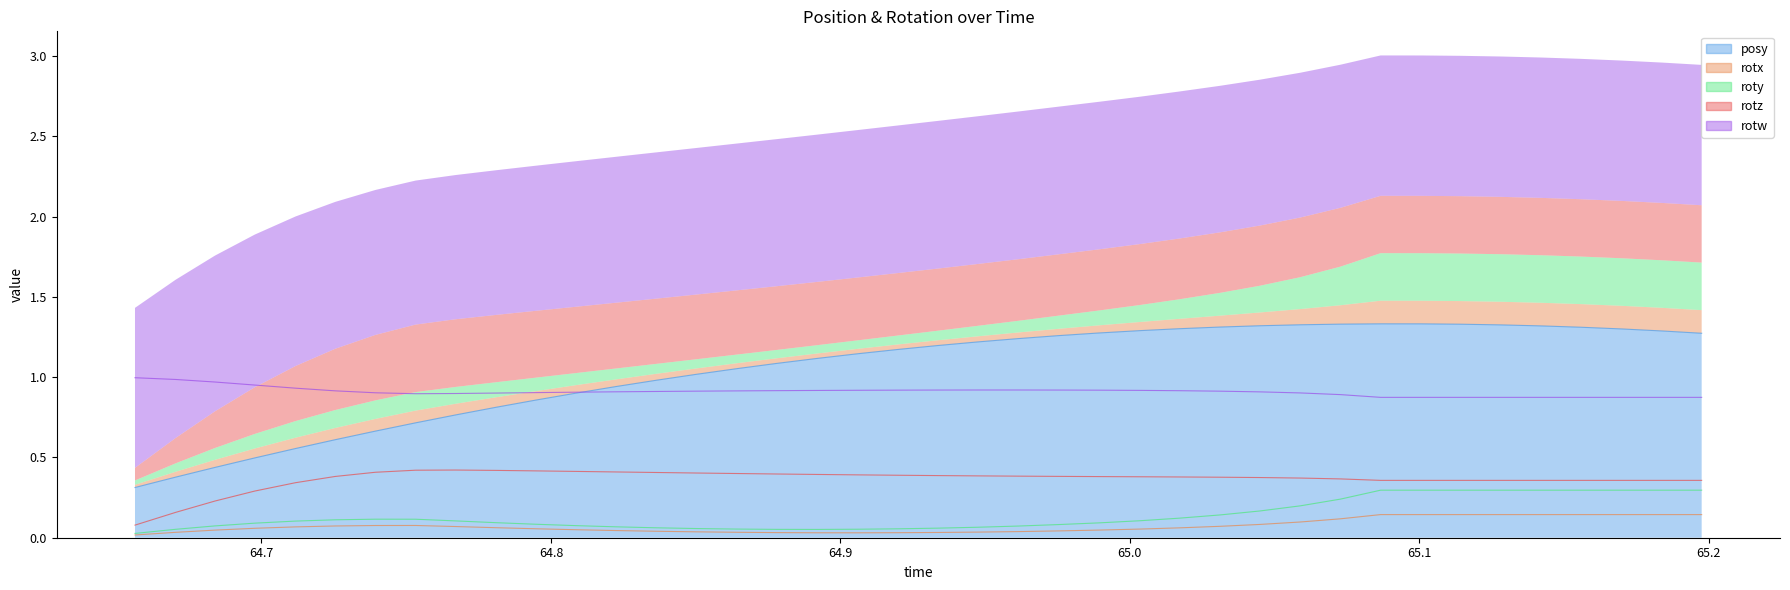

True or false: rotz has more than 2 points higher than both neighbors.

False